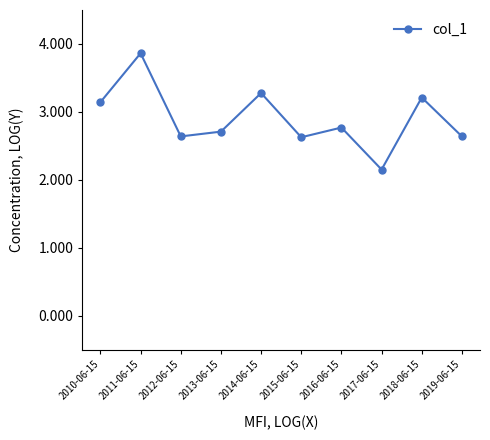

What is the label of the 1st point from the left?

2010-06-15